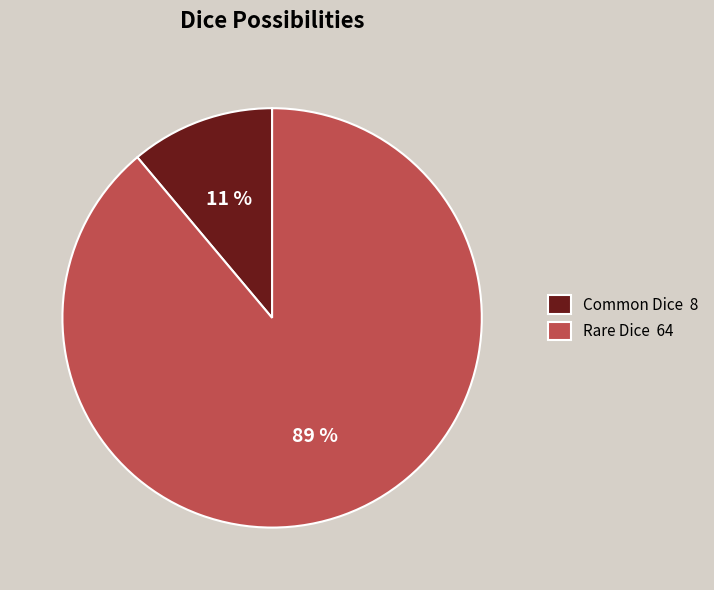

What is the majority slice?

Rare Dice